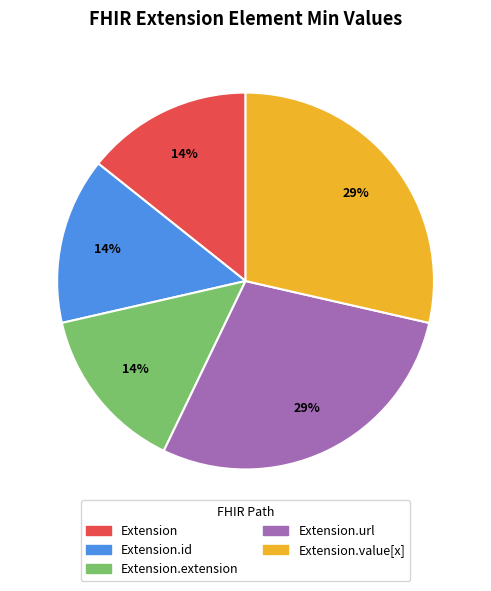

Is there a majority slice in this chart?

No